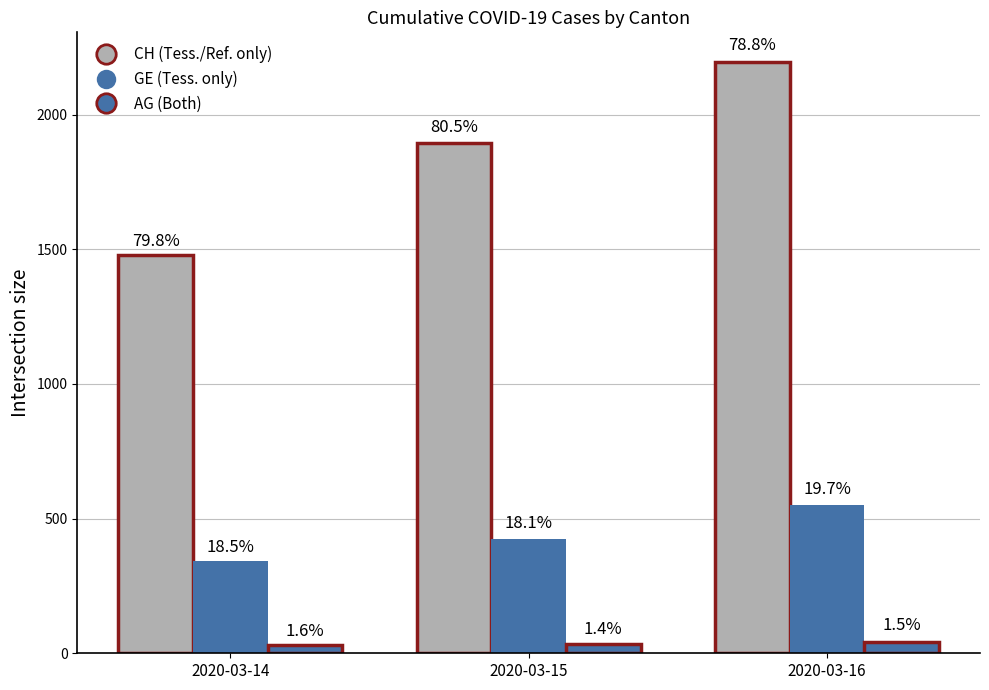

Reading left to right, transcribe all the data shown in this chart.

CH: 2020-03-14=1478	2020-03-15=1896	2020-03-16=2196
GE: 2020-03-14=343	2020-03-15=425	2020-03-16=549
AG: 2020-03-14=30	2020-03-15=33	2020-03-16=43